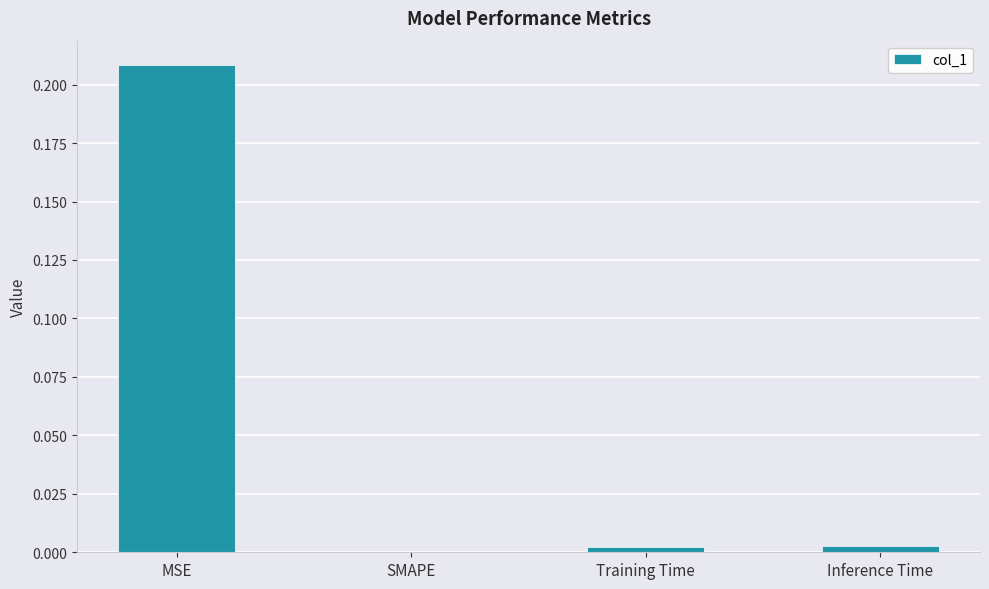

Which category has the highest value across all series?

MSE